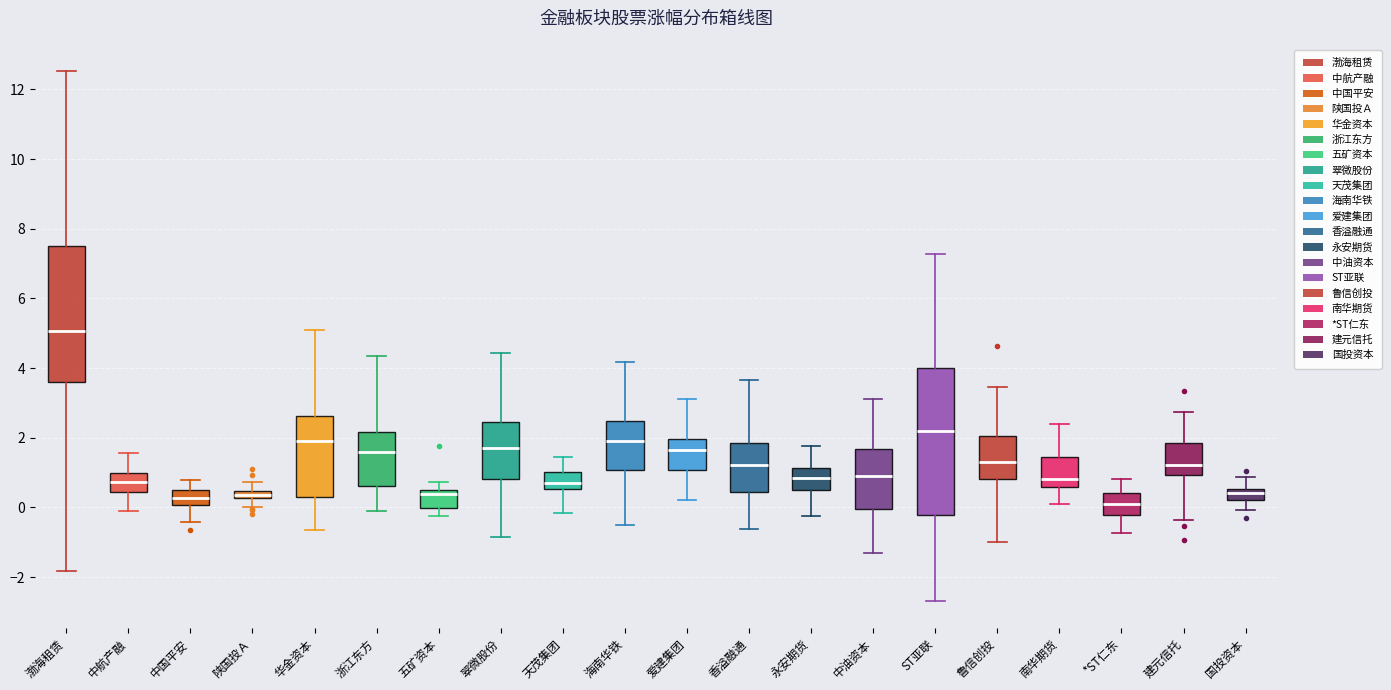

Where is the upper edge of the box for 永安期货 on the y-axis? The values are not printed on the chart, so give them approximately, as read against the axis.

1.2